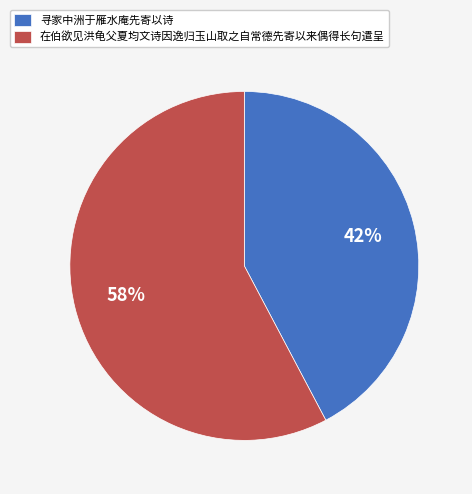

To the nearest percent, what is the average slice percentage?

50%